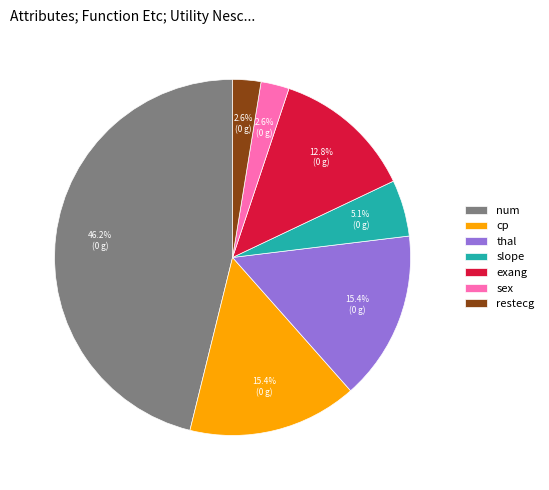

Is it true that thal is 15% of the pie?

True